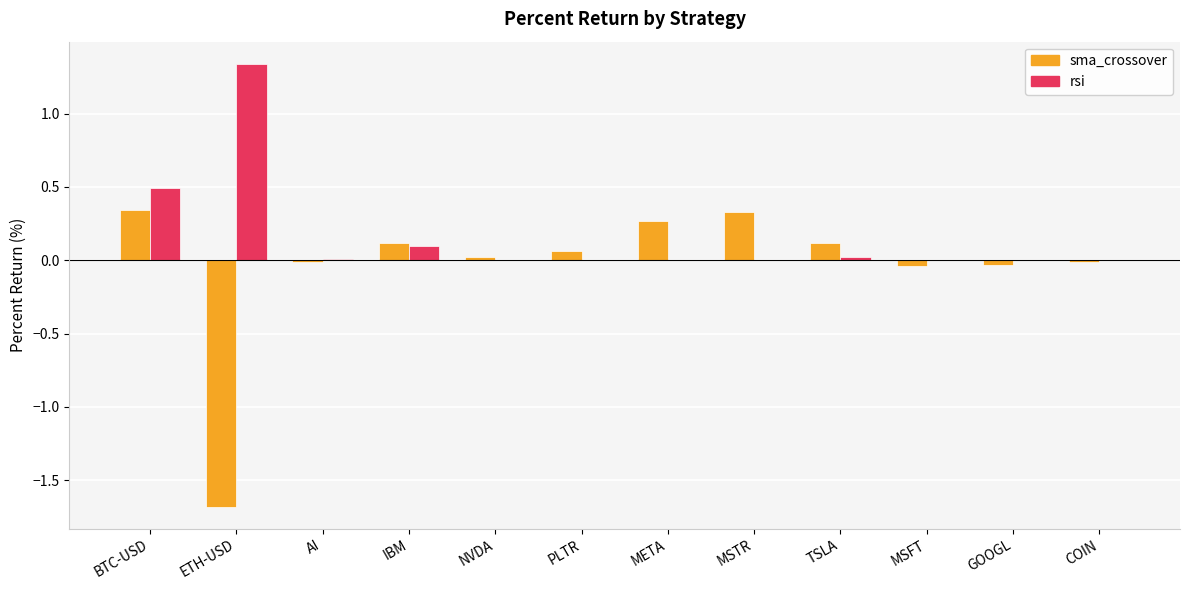

Between BTC-USD and MSTR, which series saw the biggest shift?

rsi